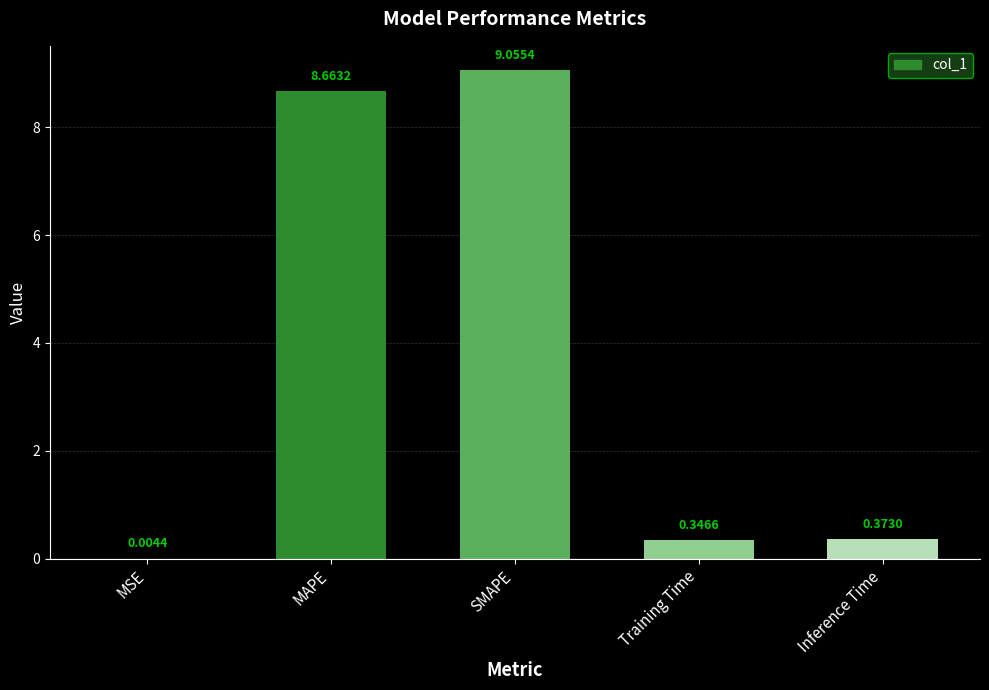

Between Inference Time and MAPE, which is larger?

MAPE